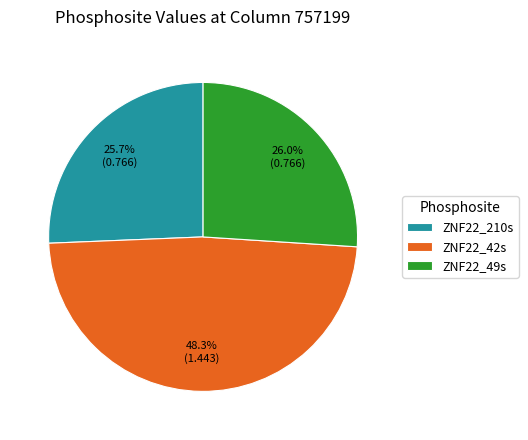

How many slices are in this pie chart?

3